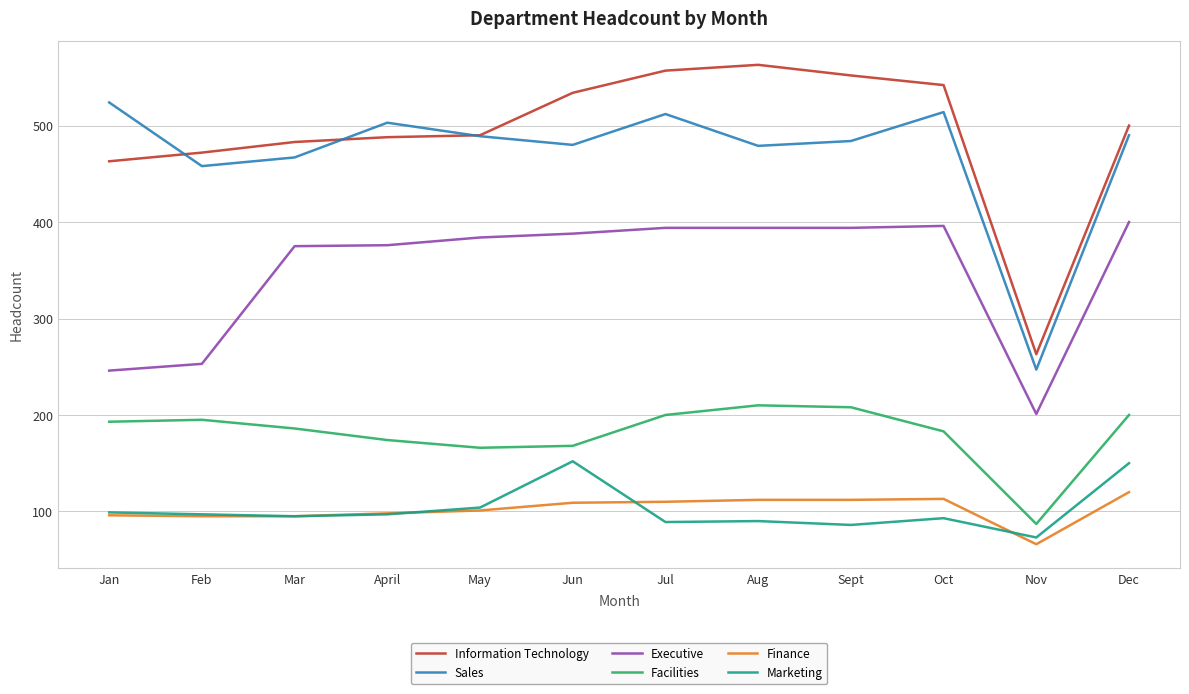

Which series has the widest spread of values?

Information Technology